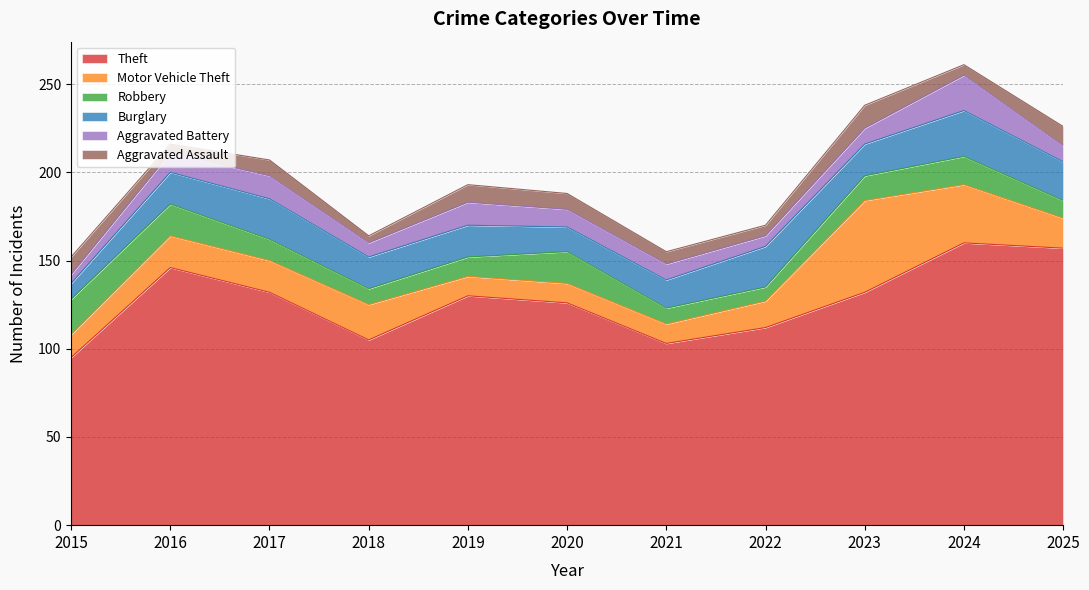

Read the Motor Vehicle Theft value at 2024, to the nearest 5.

35